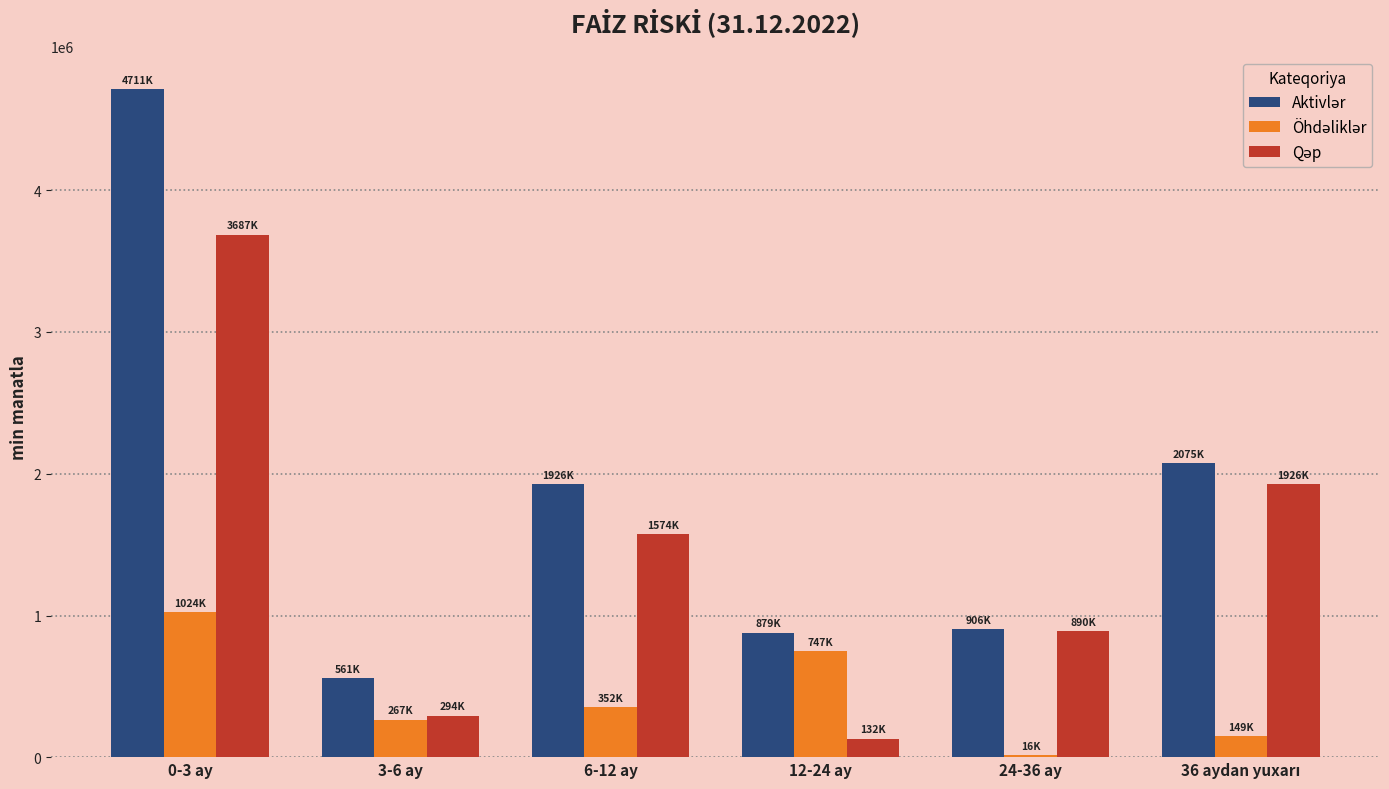

Which category has the highest value across all series?

0-3 ay